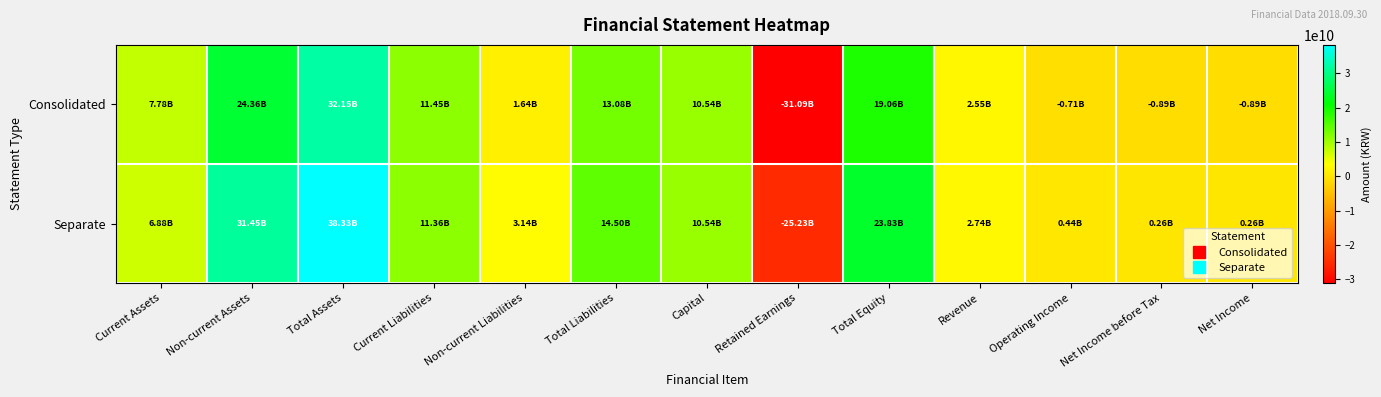

How many data points does each series have?

13